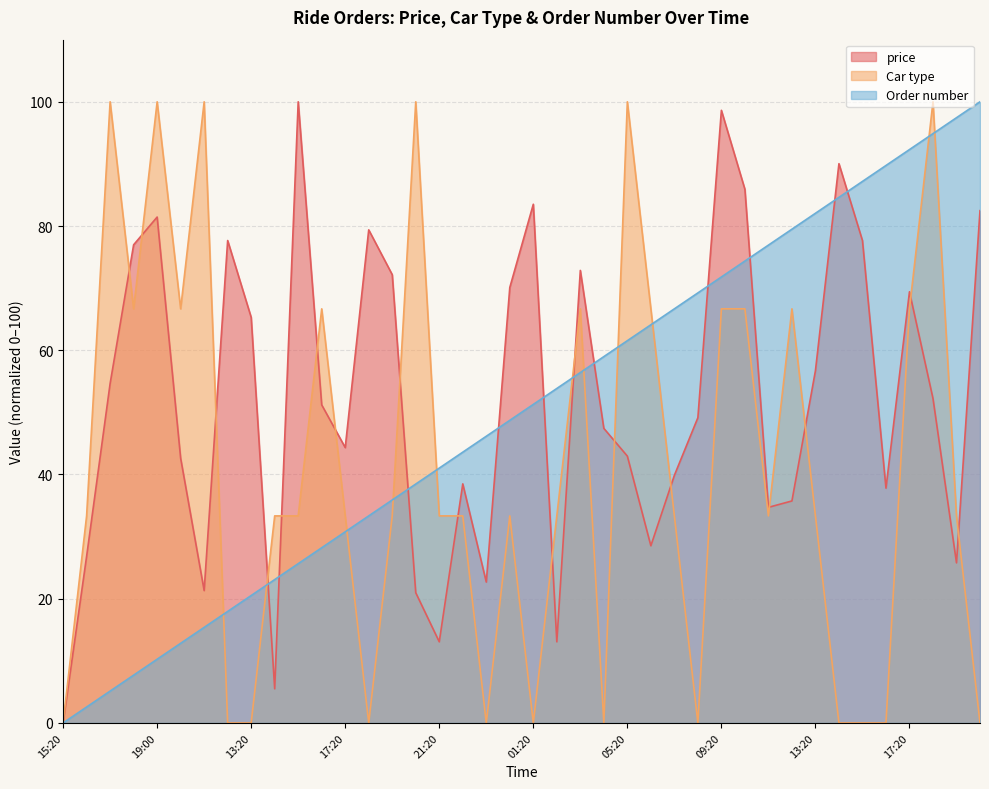

The value of Car type at 12:20 is 51.1. True or false?

False